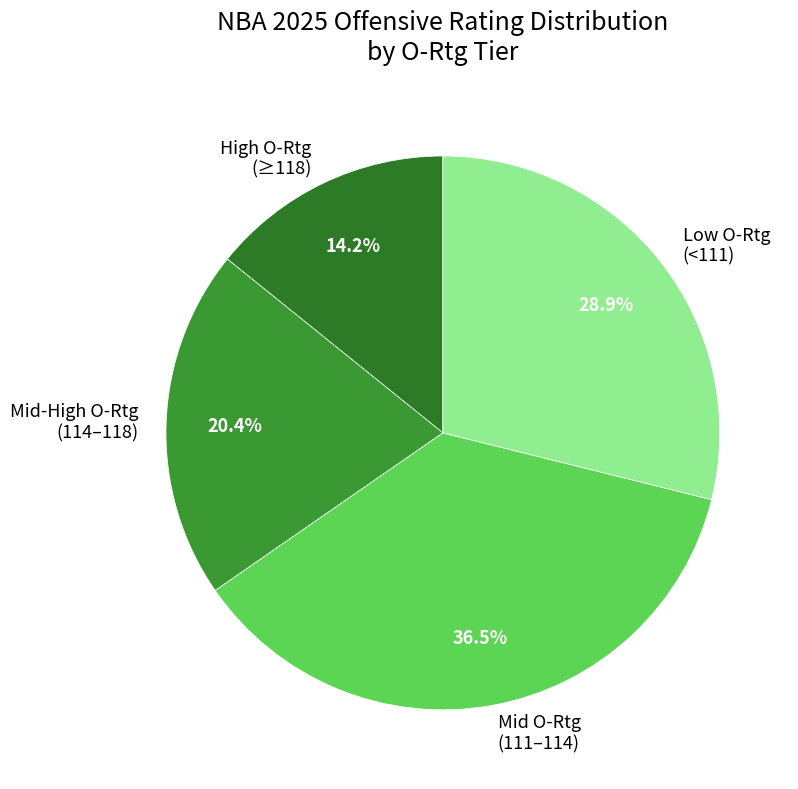

How much of the chart is everything except High O-Rtg (≥118)?

85.8%